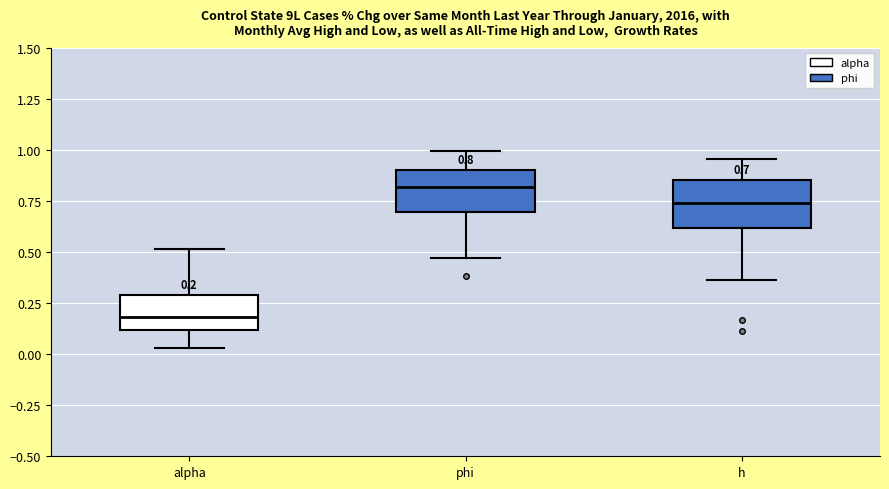

Which box has the highest median line?

phi